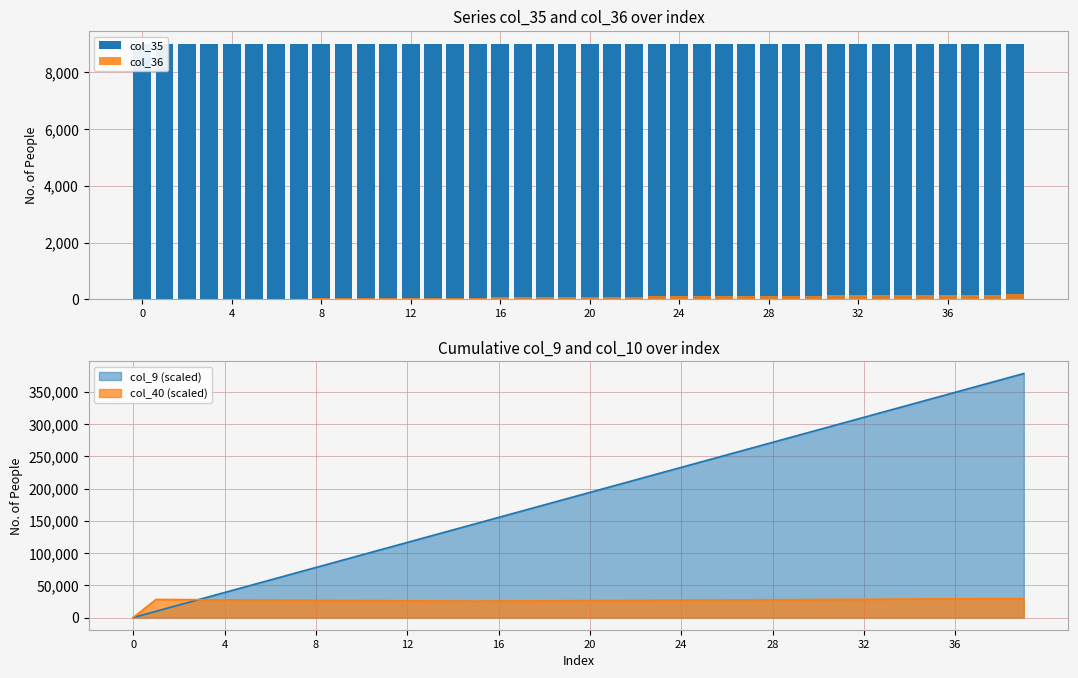

What is the sum of all col_36 values?

3492.5